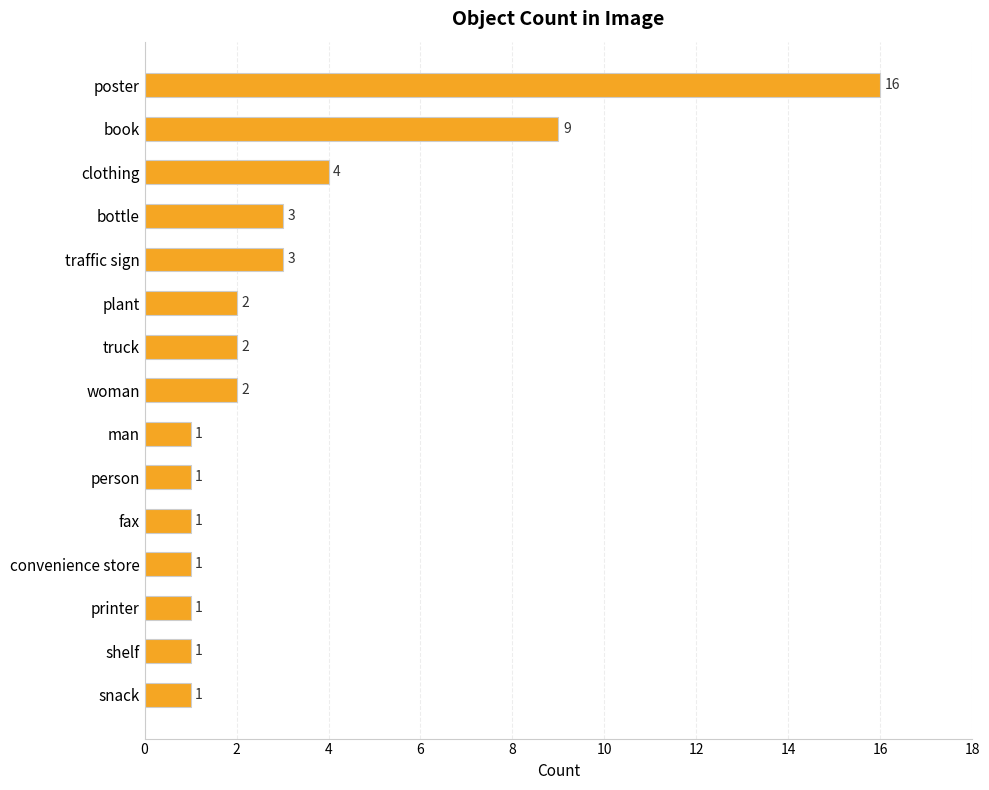

What is the difference between the maximum and minimum values?

15